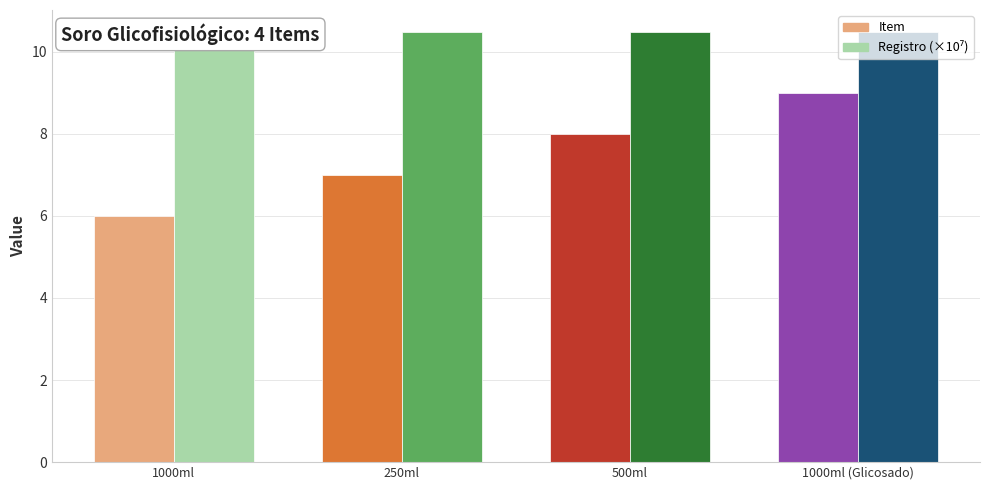

What is the value of the Registro (×10⁷) bar at the 1st from the left?

10.5